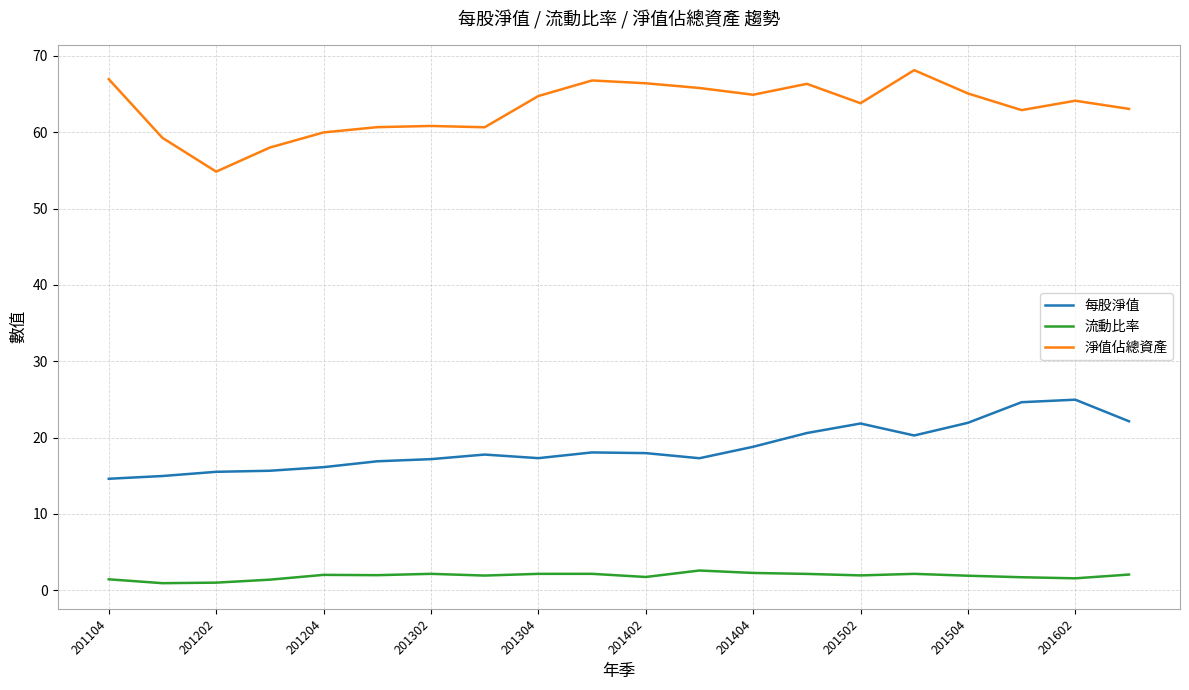

What is the difference between the maximum and minimum values in the 每股淨值 series?

10.4